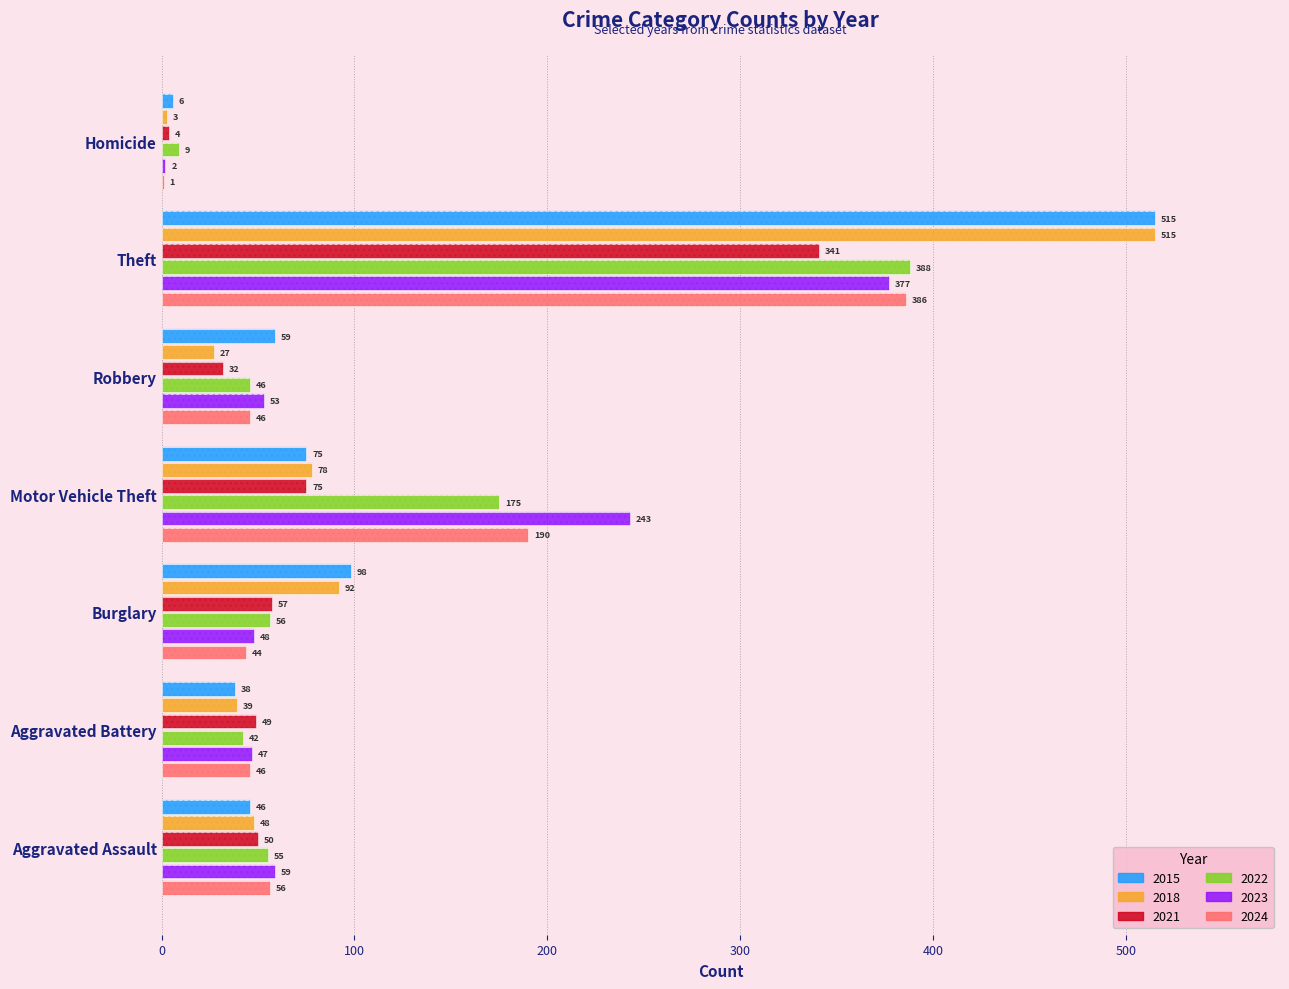

True or false: 2024 has a value of 46 at Aggravated Battery.

True